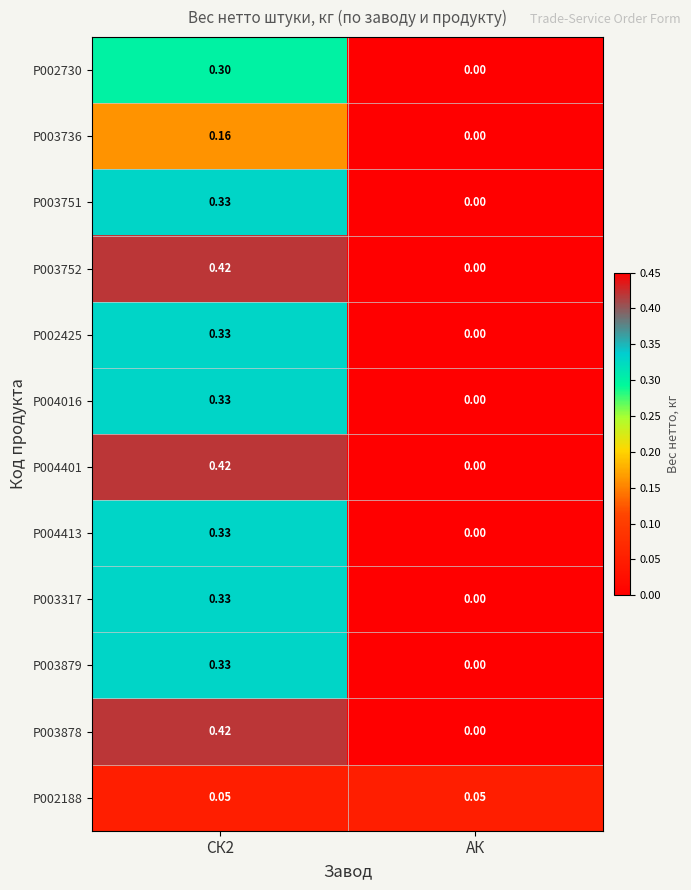

At which category does the chart reach its minimum across all series?

АК